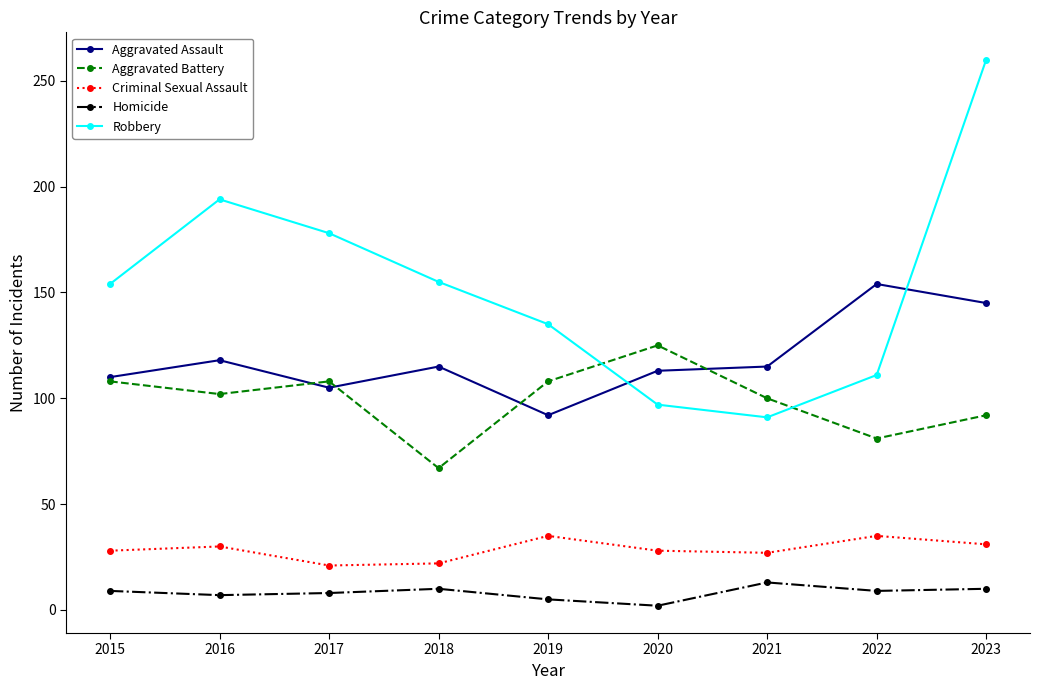

At which label does Aggravated Battery reach its minimum?

2018